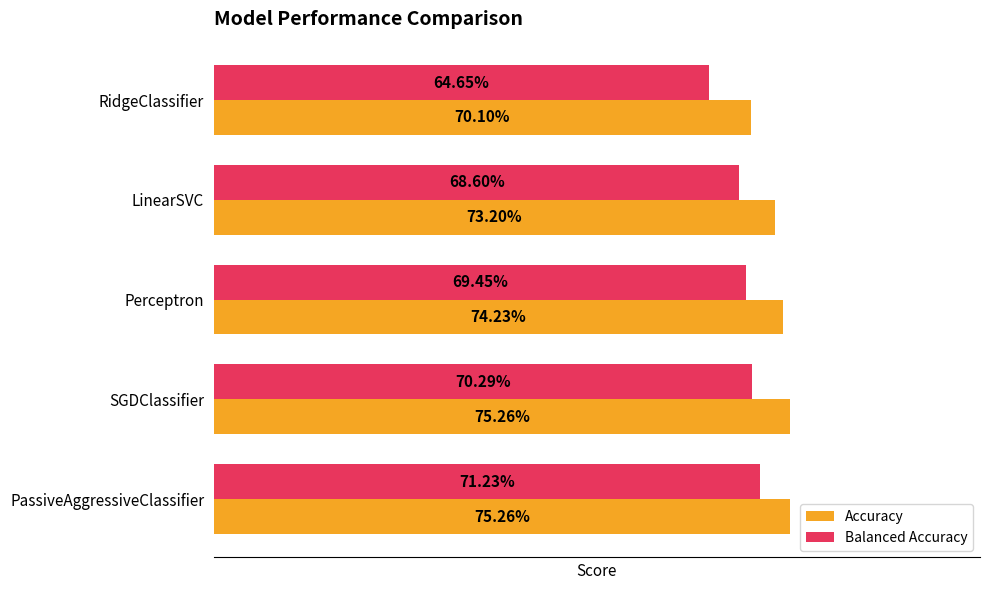

How many Balanced Accuracy values are between 0 and 1?

5